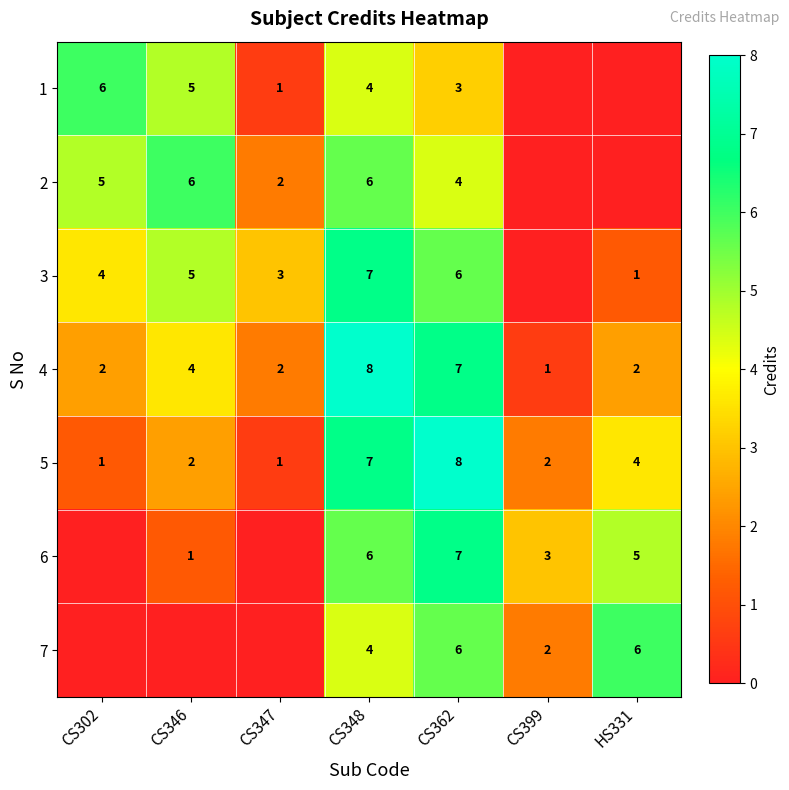

True or false: 4 has a value of 3 at CS347.

False